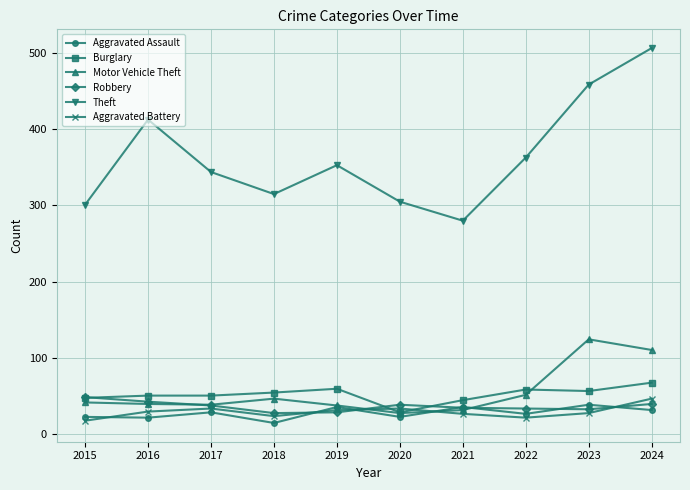

What is the value of the Aggravated Assault point at the 5th from the left?

35